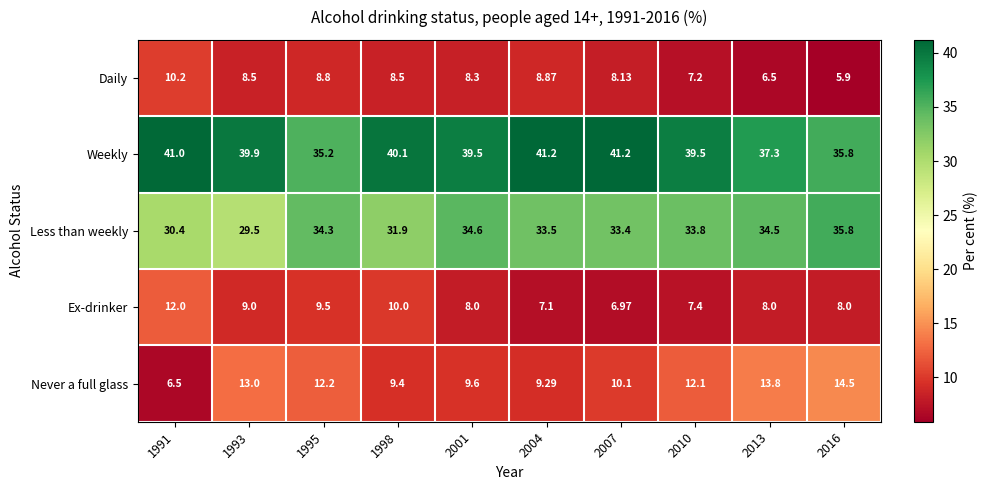

Which series has the largest range (max minus min)?

Never a full glass